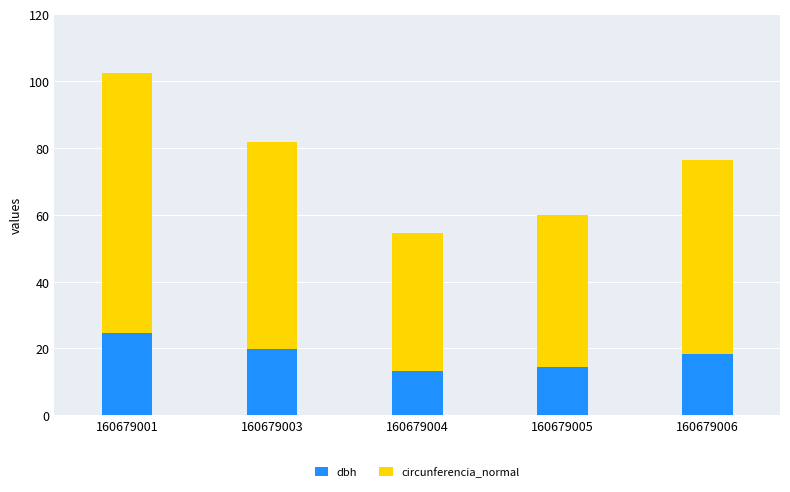

What is the sum of the dbh values at 160679005 and 160679001?

39.2